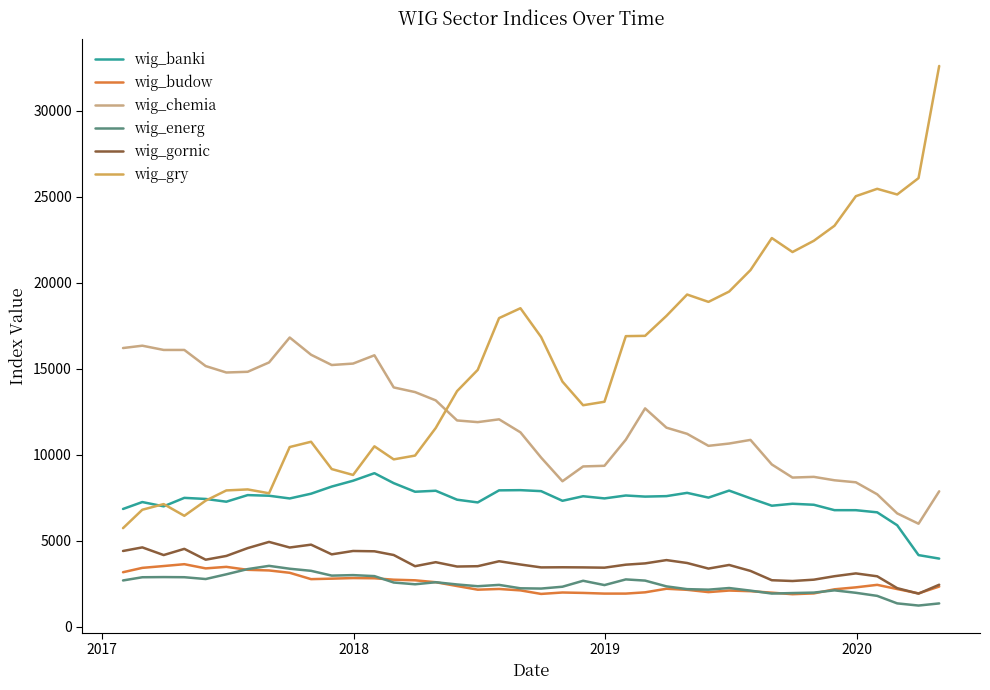

What is the minimum value shown in the chart?

1219.9